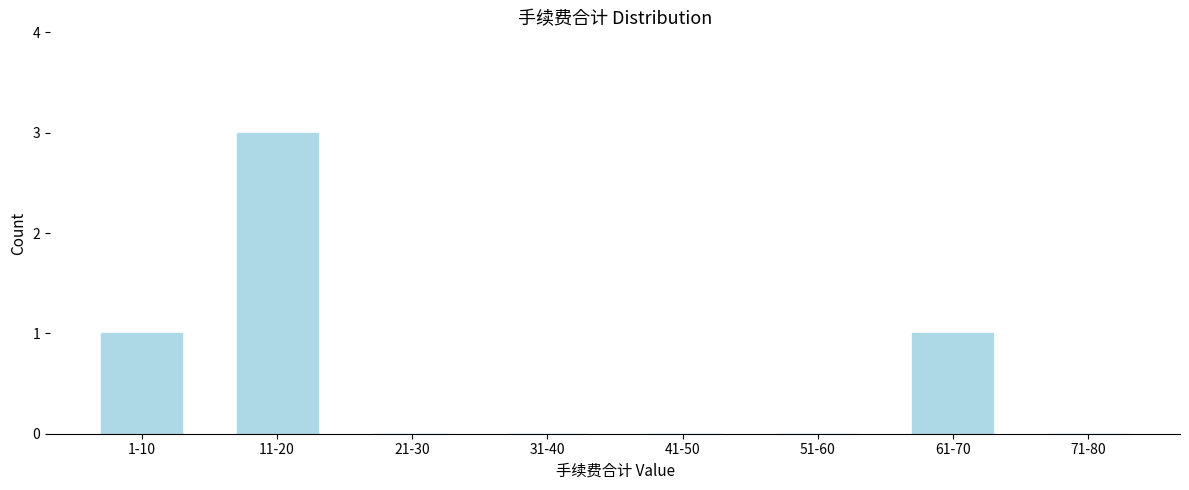

Reading left to right, what are all the values shown in this chart?

1-10=1	11-20=3	21-30=0	31-40=0	41-50=0	51-60=0	61-70=1	71-80=0